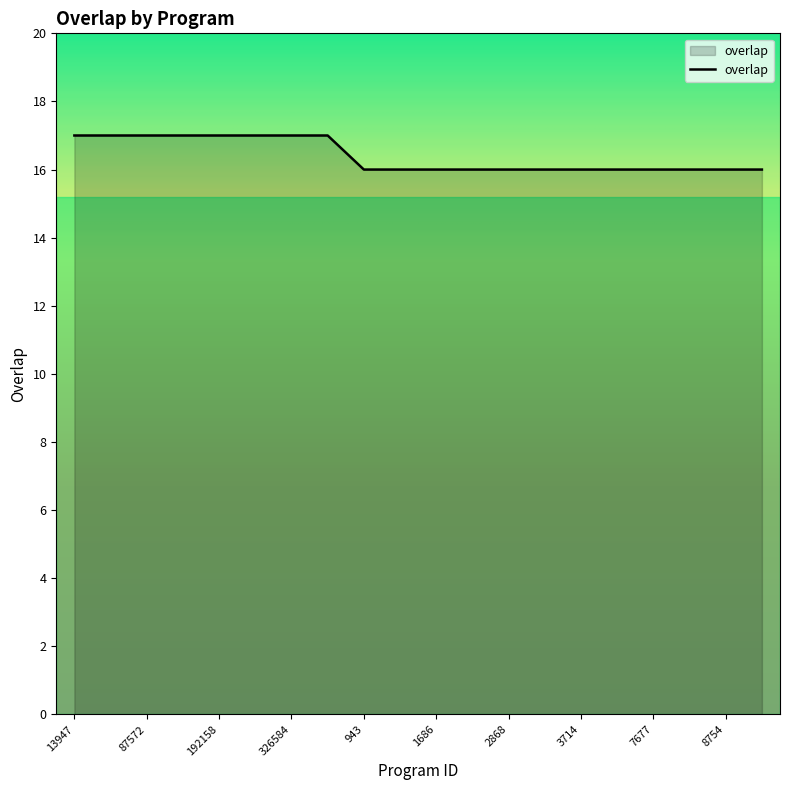

How many values are between 16 and 17?

20